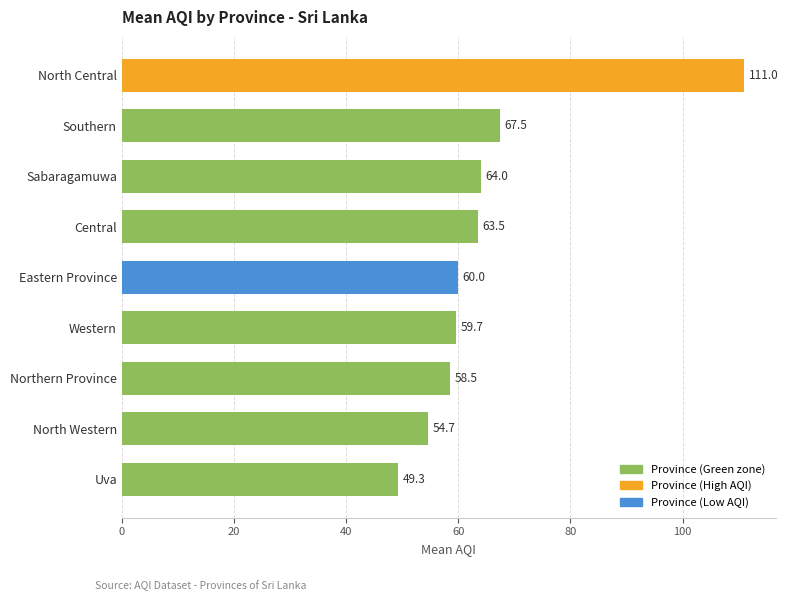

Rank the categories by value from highest to lowest.

North Central, Southern, Sabaragamuwa, Central, Eastern Province, Western, Northern Province, North Western, Uva